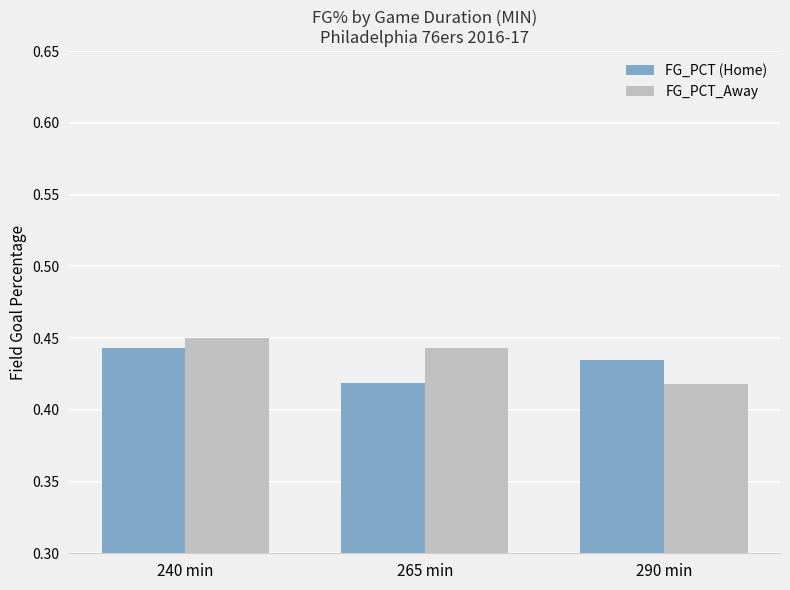

Which series has the widest spread of values?

FG_PCT_Away